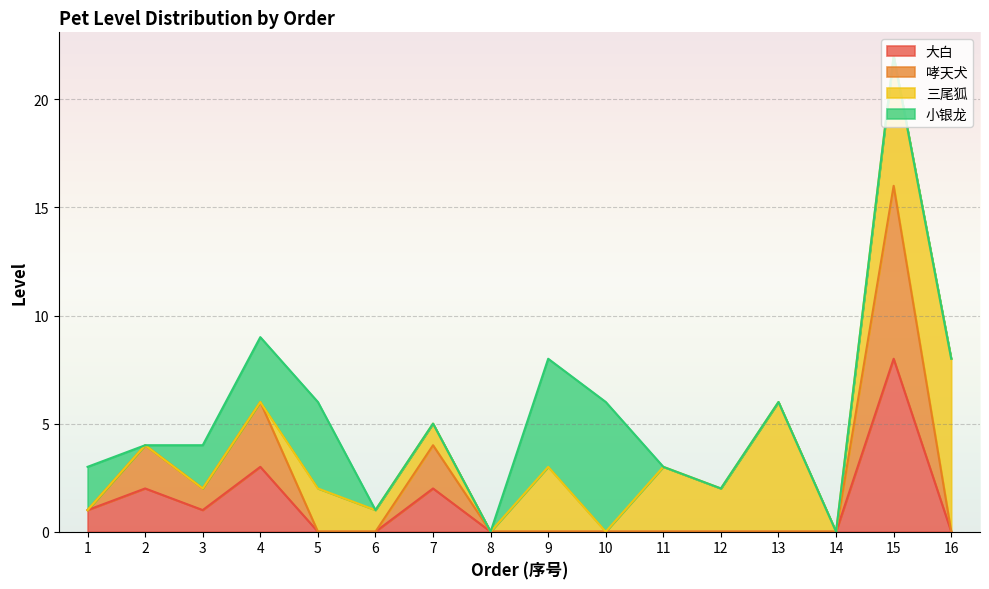

What is the sum of all 大白 values?

17